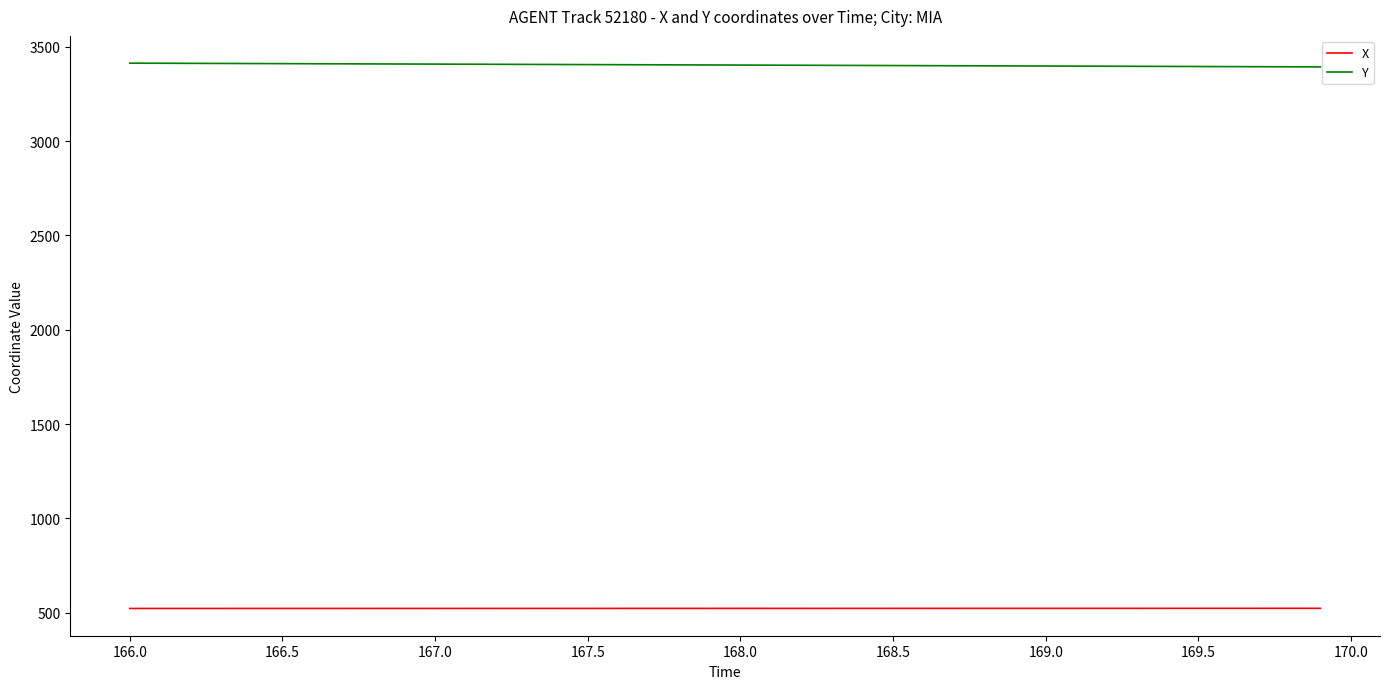

How many lines are shown in the chart?

2